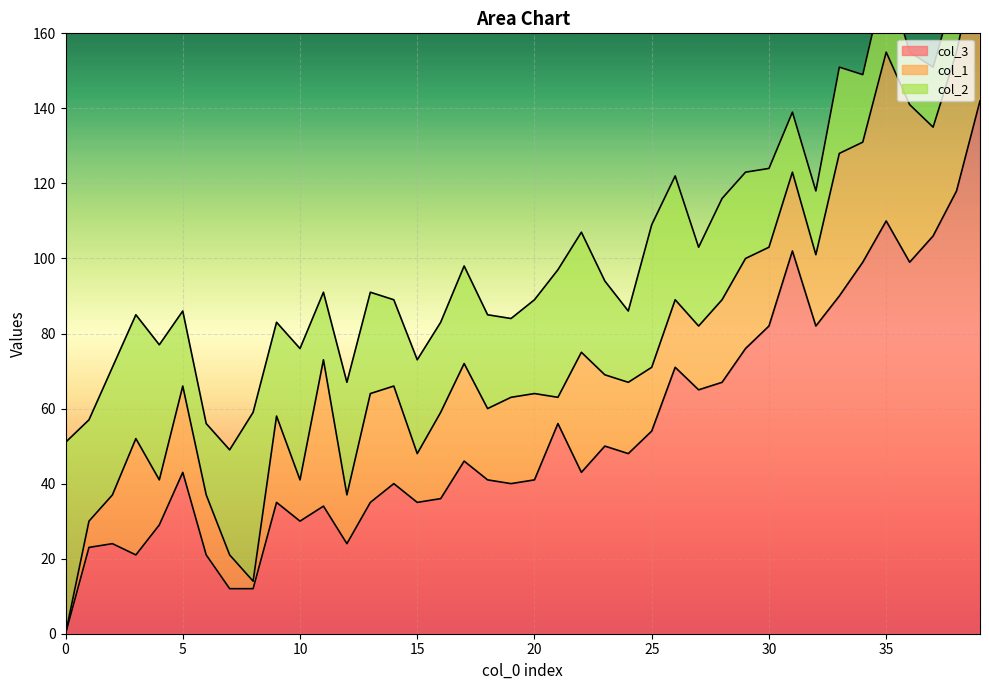

How many data points in col_1 are above 22?

19